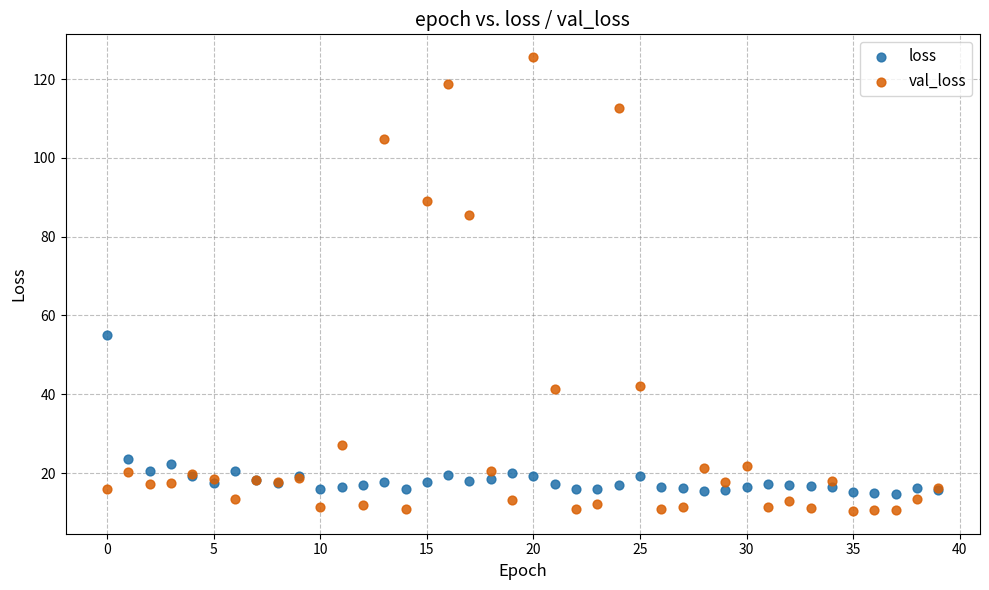

In the val_loss series, what Y value is closest to 67?

85.5